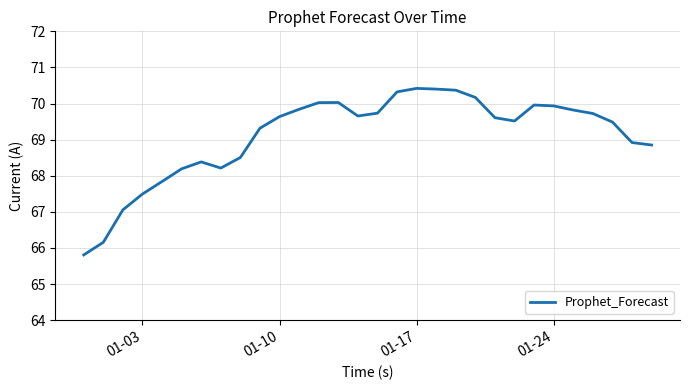

What is the greatest value displayed?

70.4